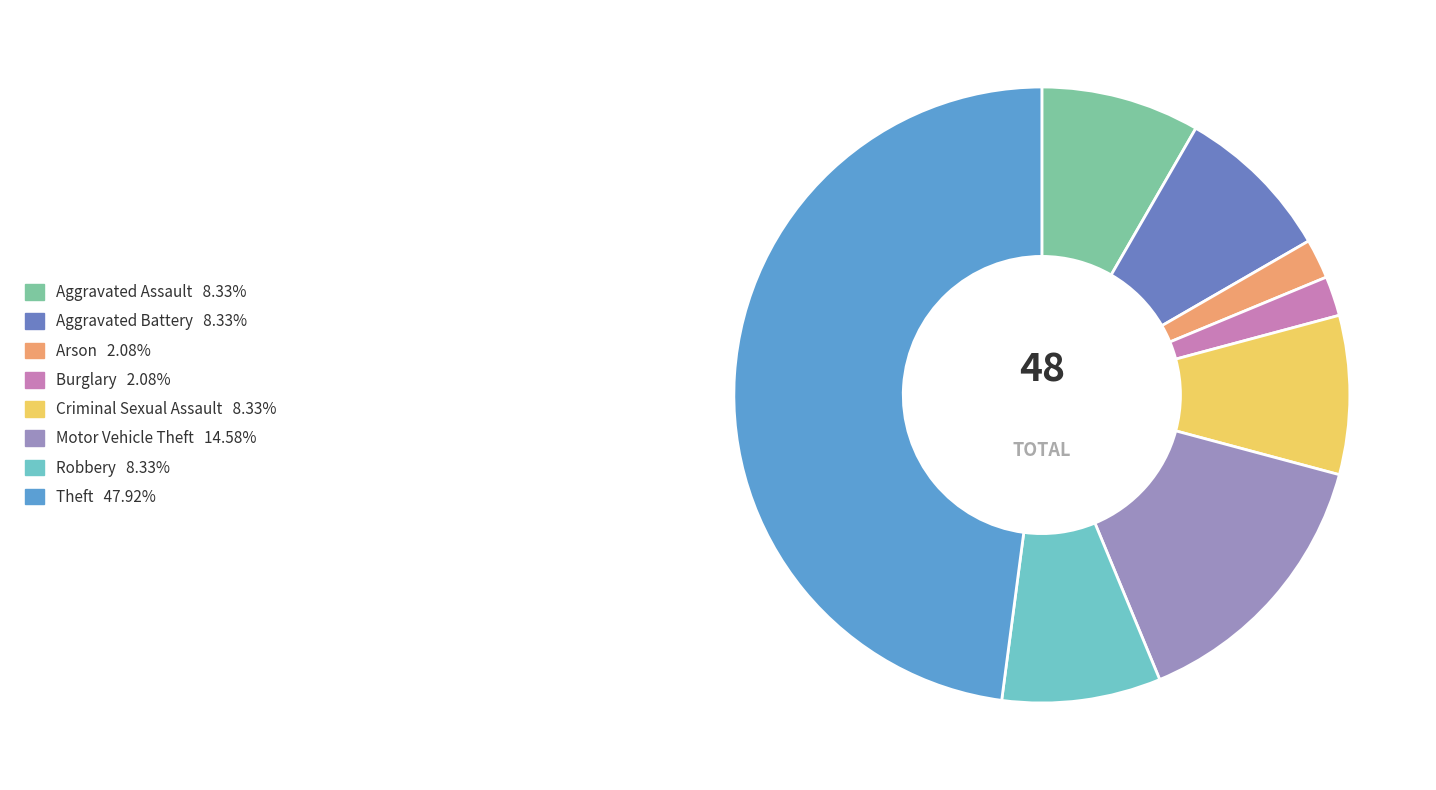

What is the total percentage of Aggravated Assault and Arson?

10.4%